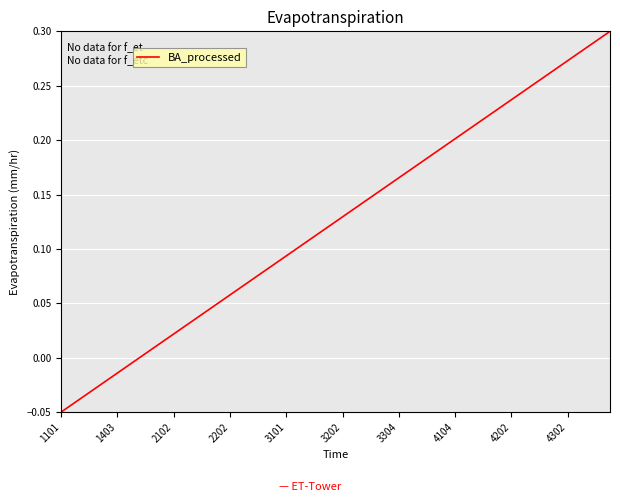

Count the number of values greater than 0.

34